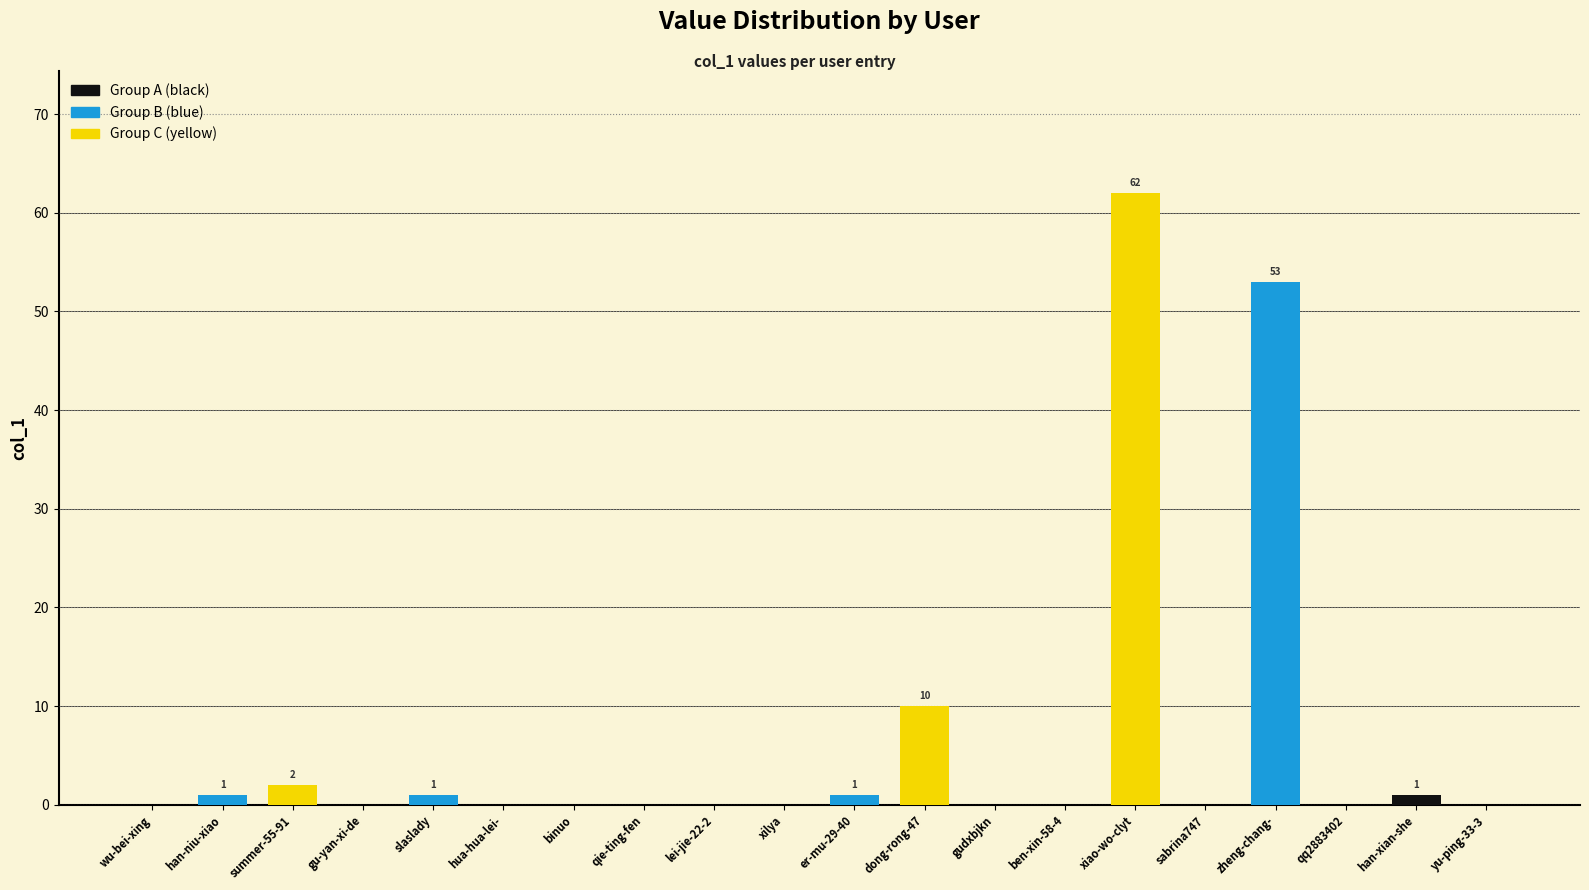

Are the bars horizontal?

No